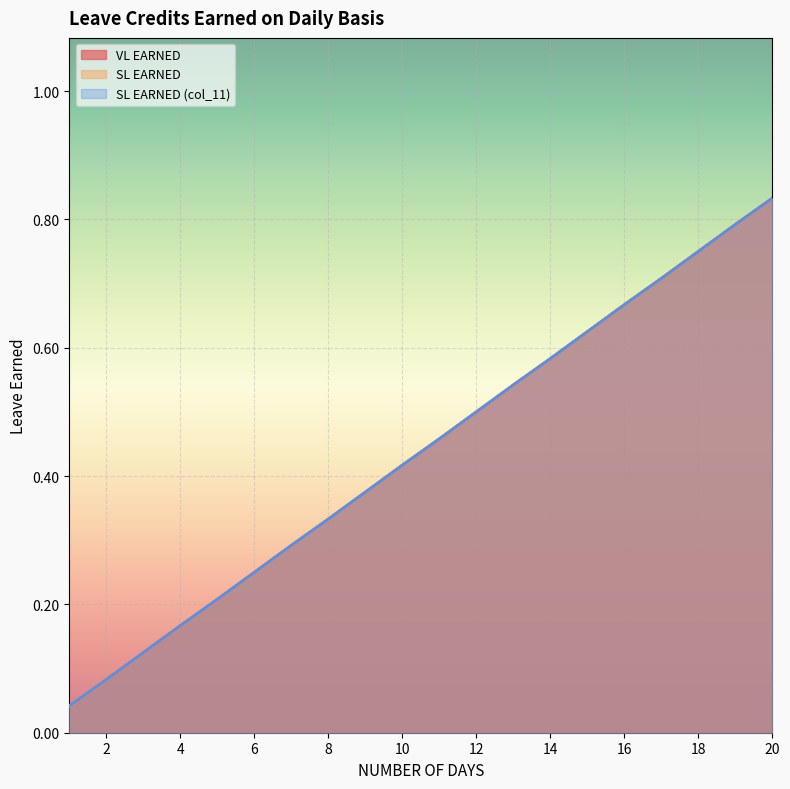

What is the value of the SL EARNED point at the 6th from the left?

0.2